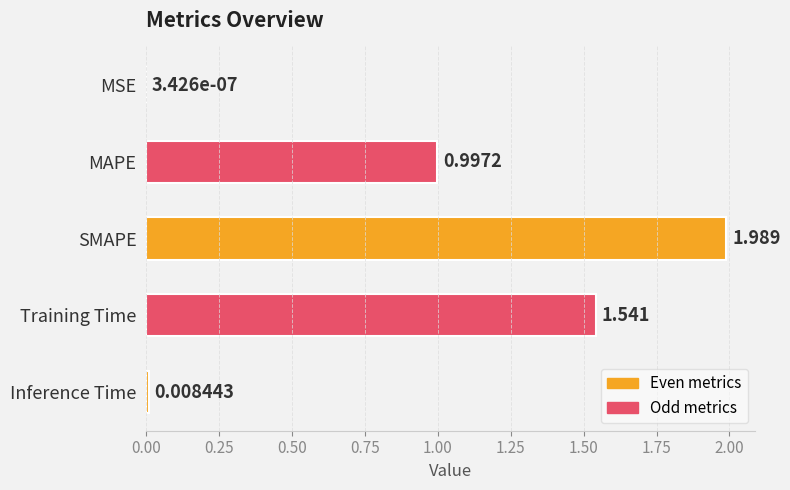

At which label is the value closest to 0?

MSE